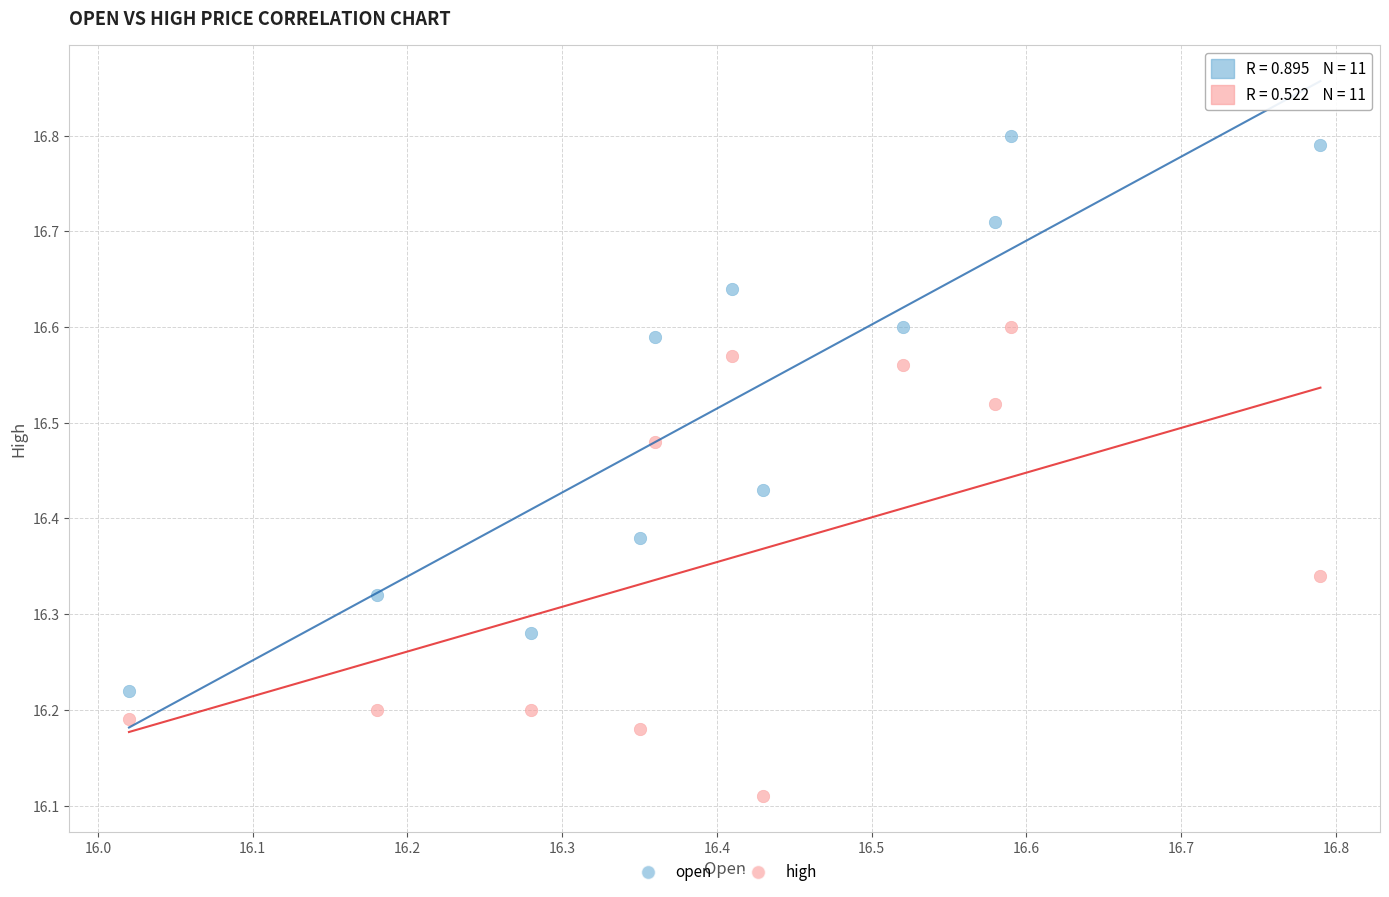

Across all data points, what is the range of X values (max minus min)?

0.8